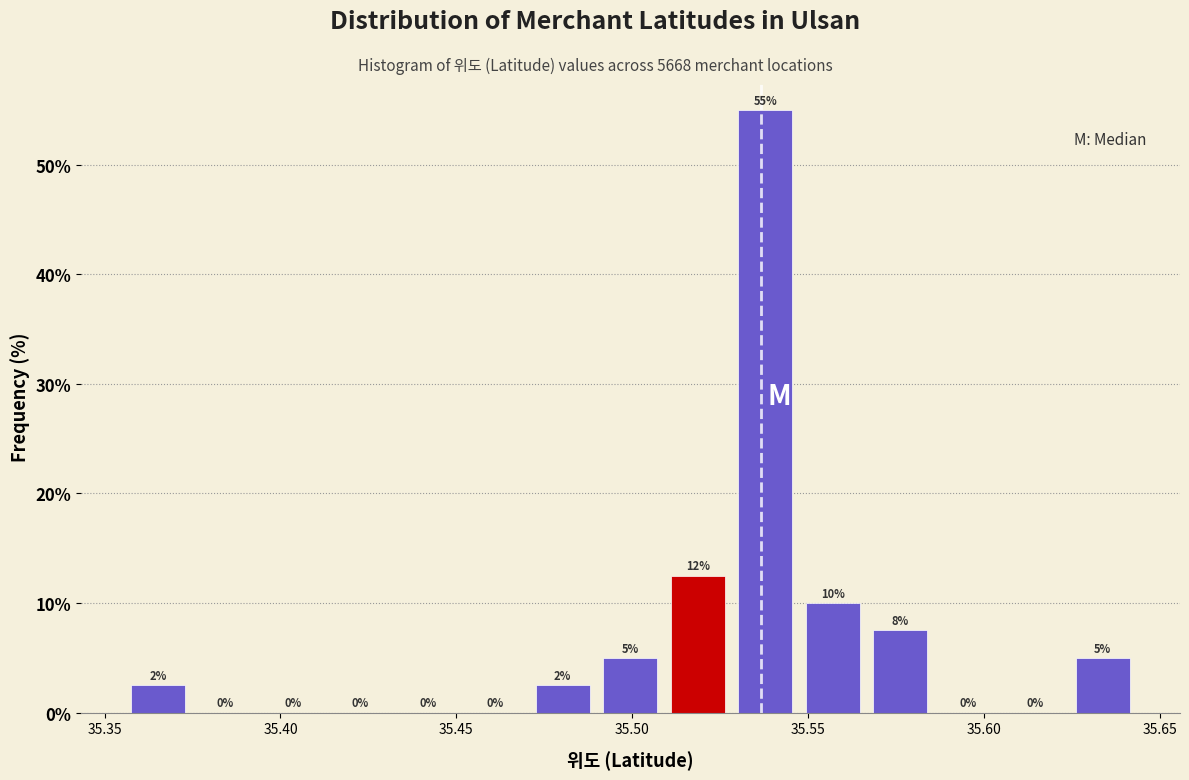

Around what value on the x-axis is the tallest bar? Give the approximate position of its centre, as read against the axis.

35.540